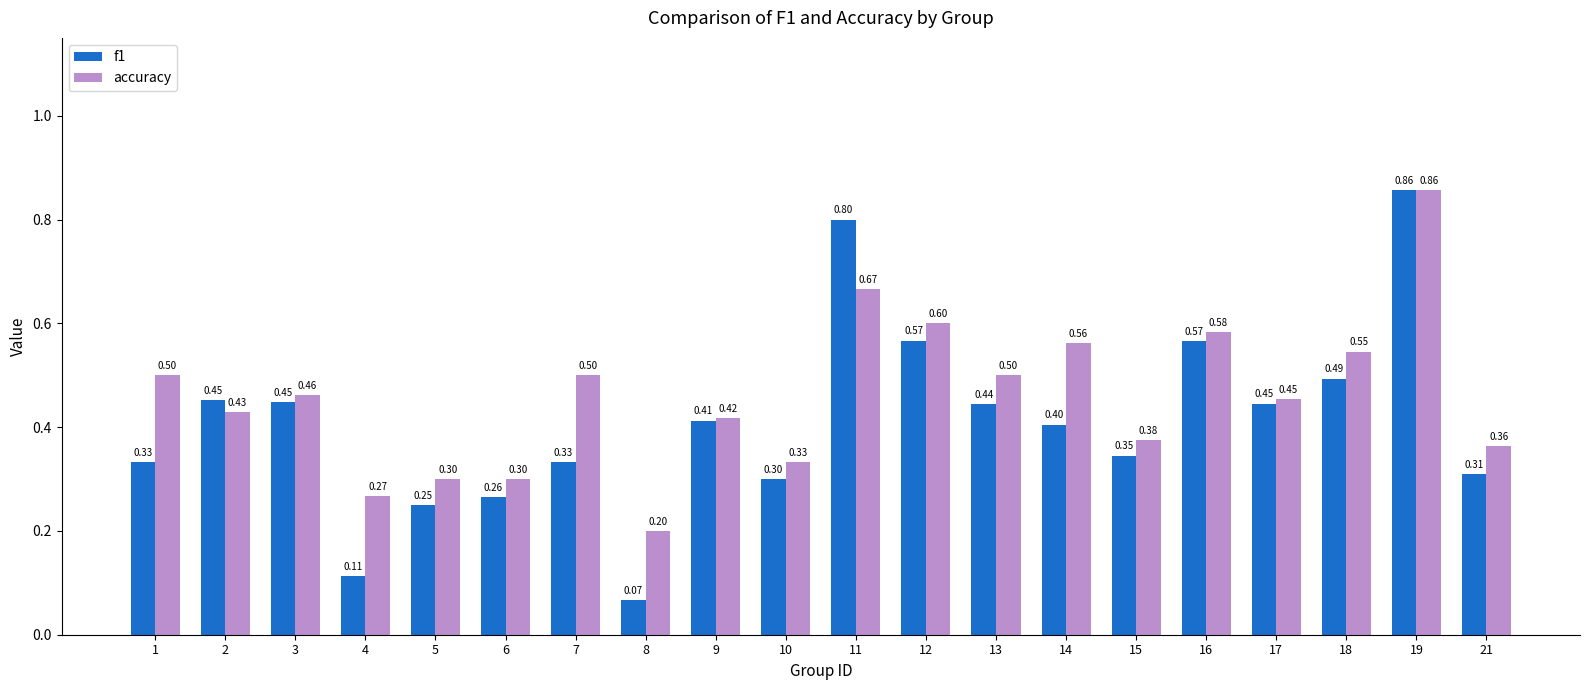

What is the minimum value for accuracy?

0.2